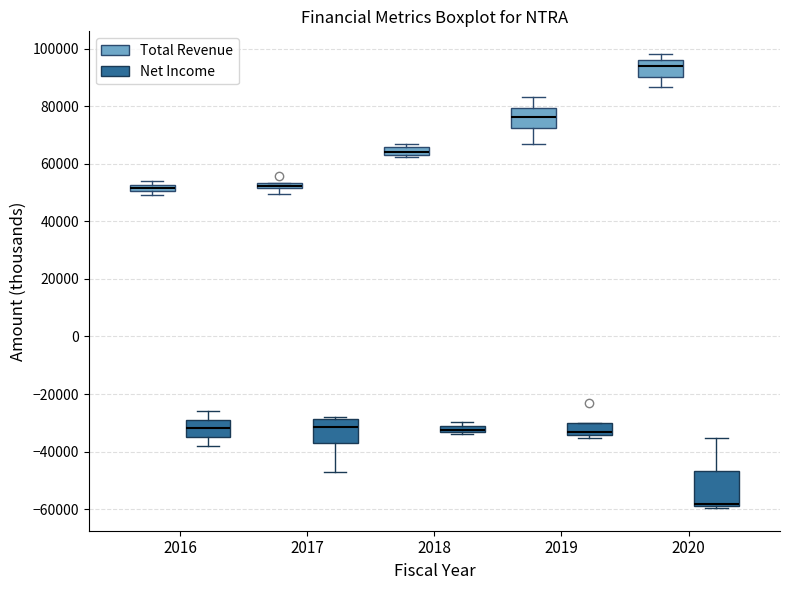

Comparing the boxes themselves (not the whiskers), which one is the tallest?

2020 (Net Income)